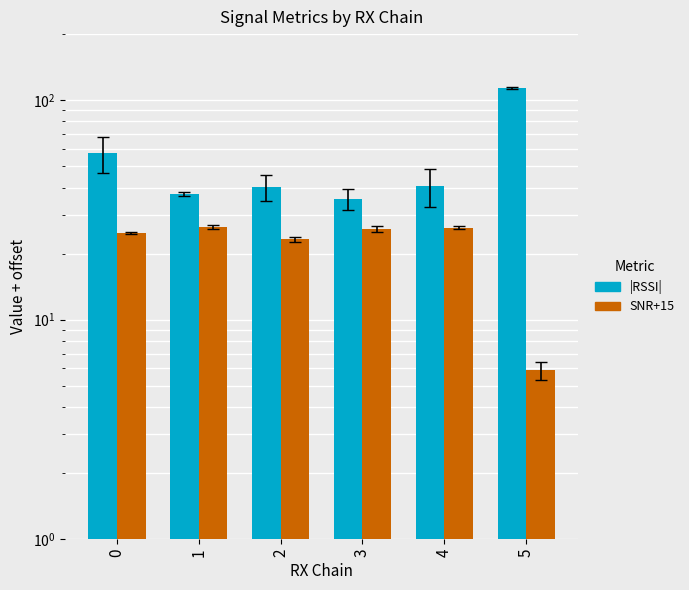

How many data points in |RSSI| are less than 40?

2